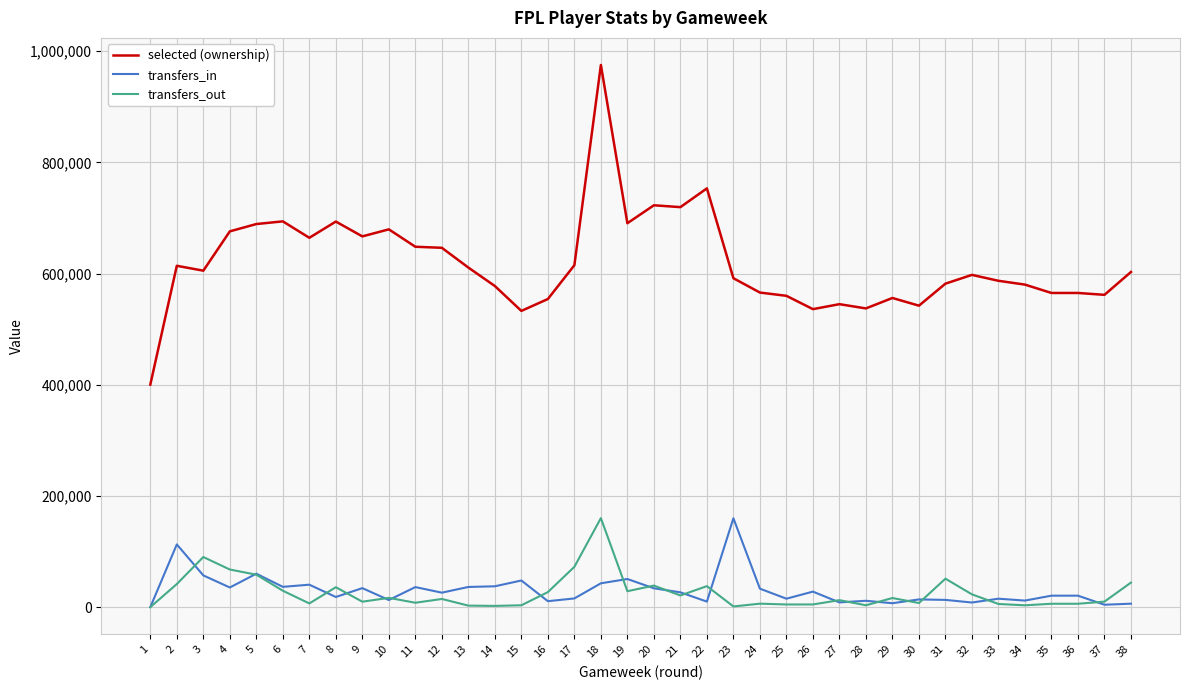

The value of selected (ownership) at 17 is 409816. True or false?

False